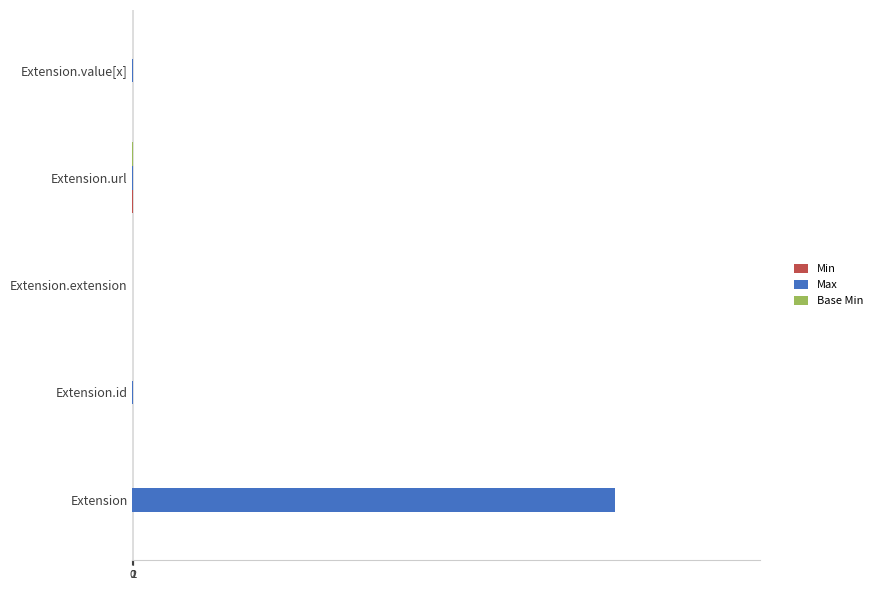

Which series has the largest total across all categories?

Max